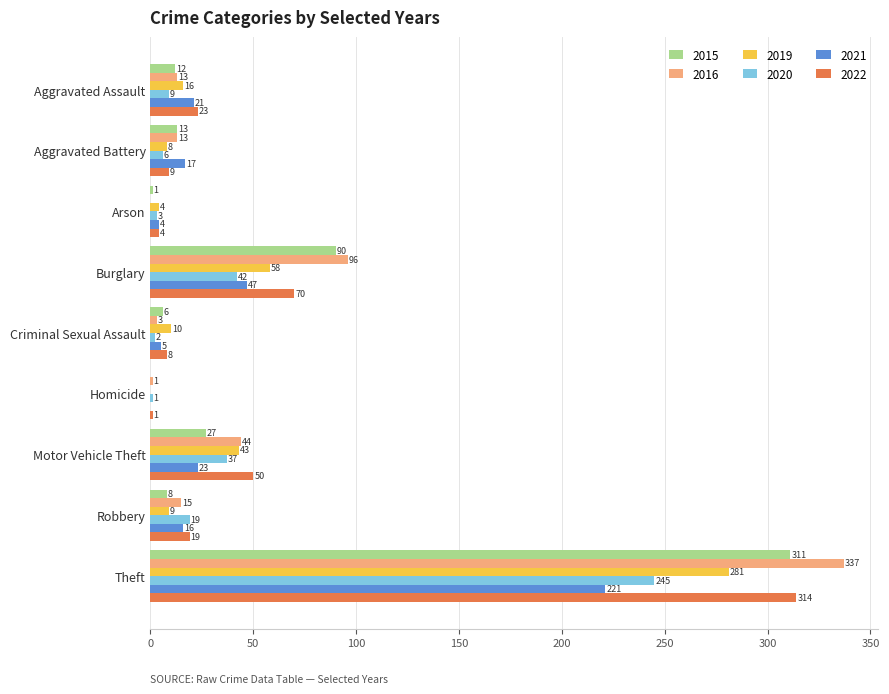

Is it true that 2021 equals -101 at Homicide?

False